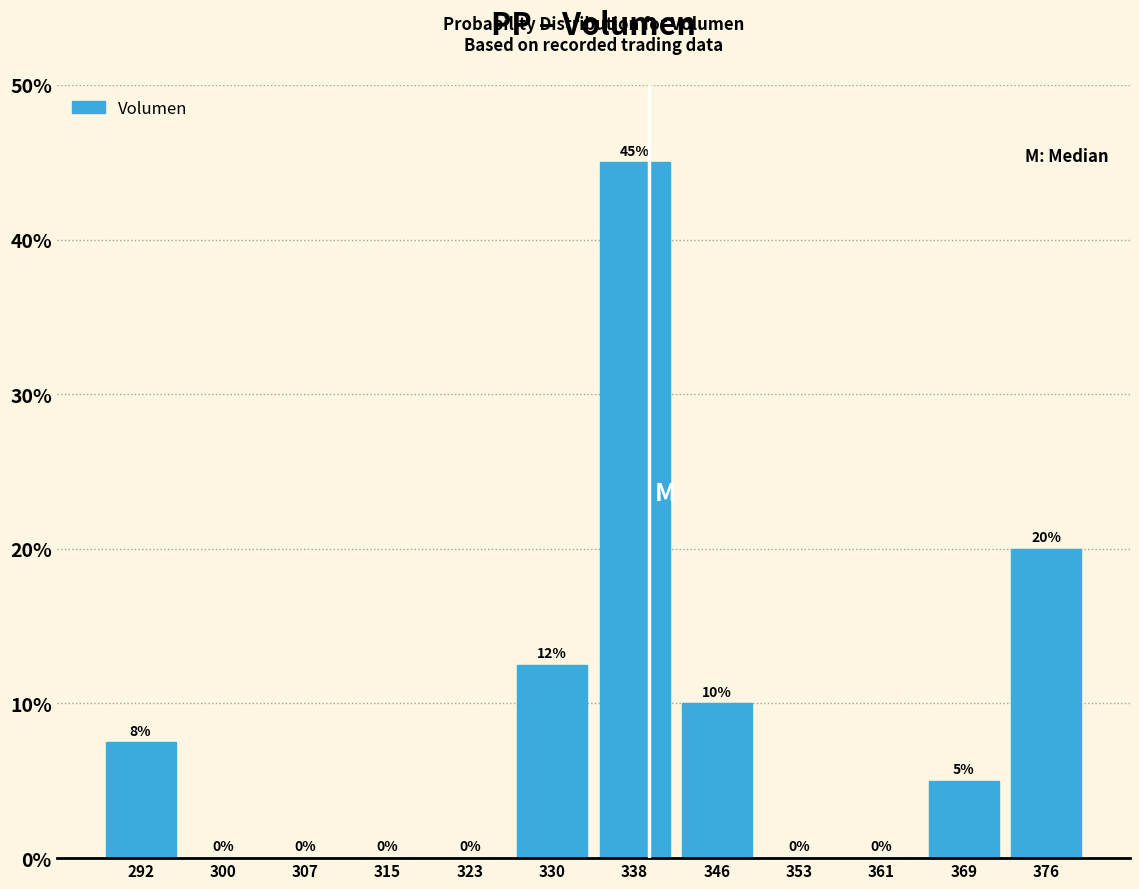

Over which range of the x-axis is the bar tallest?

334 to 342